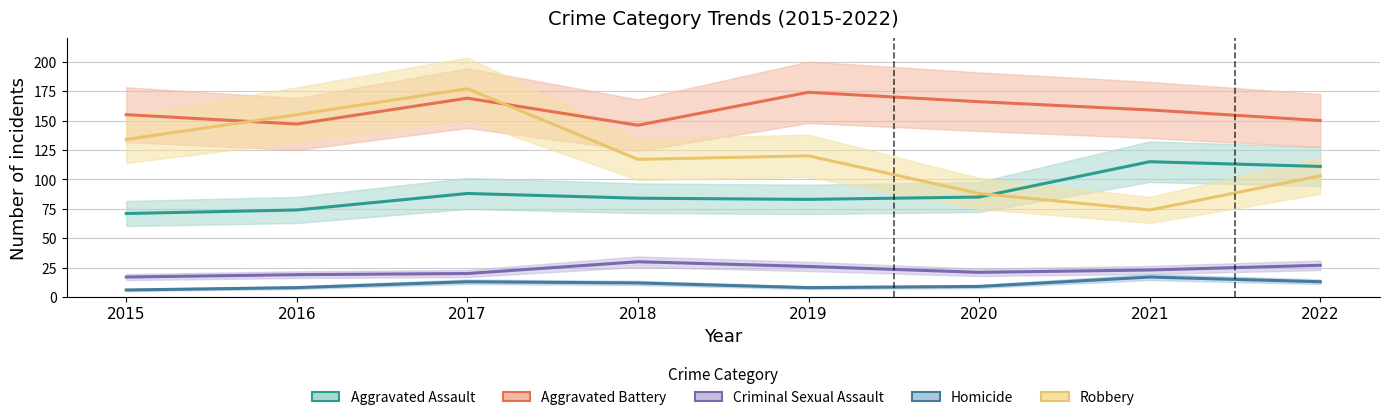

Which series has the widest spread of values?

Robbery